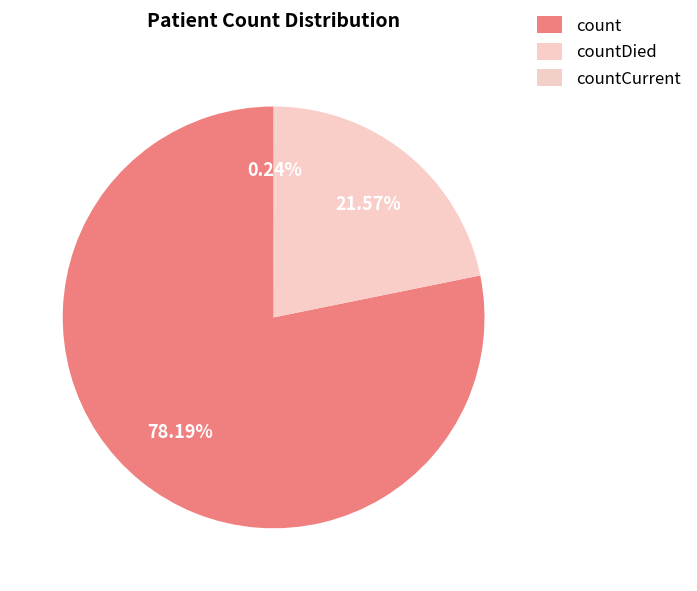

To the nearest percent, what portion does count represent?

78%